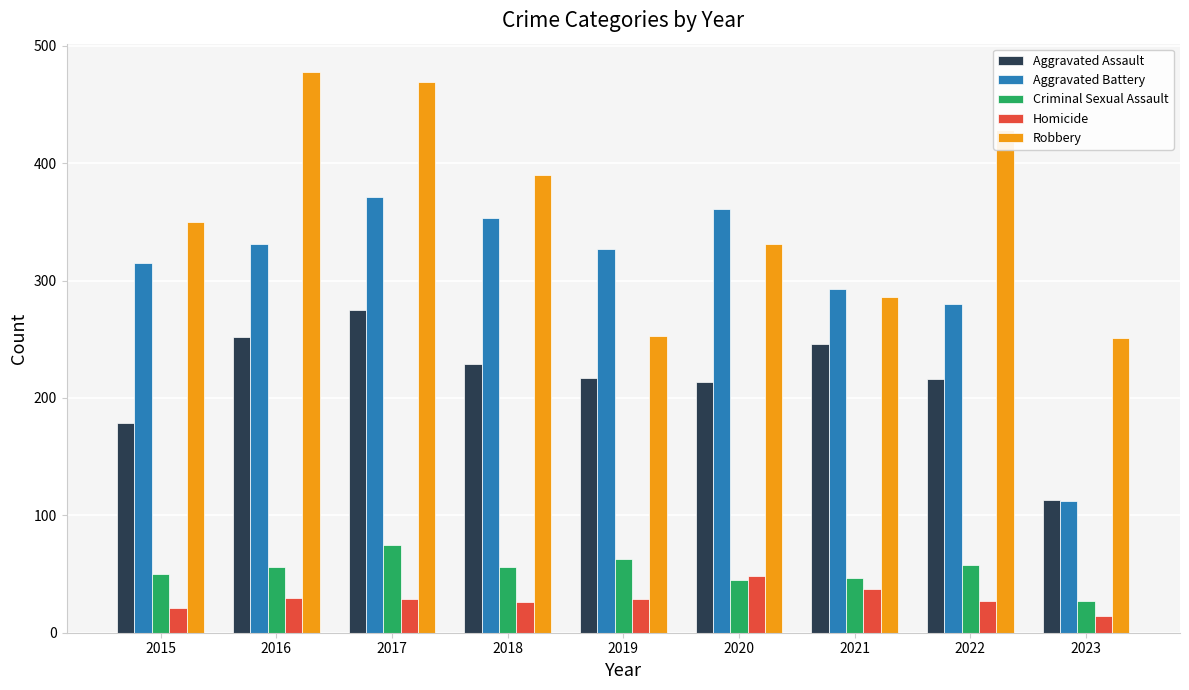

What is the value of the Robbery bar at the 6th from the left?

331